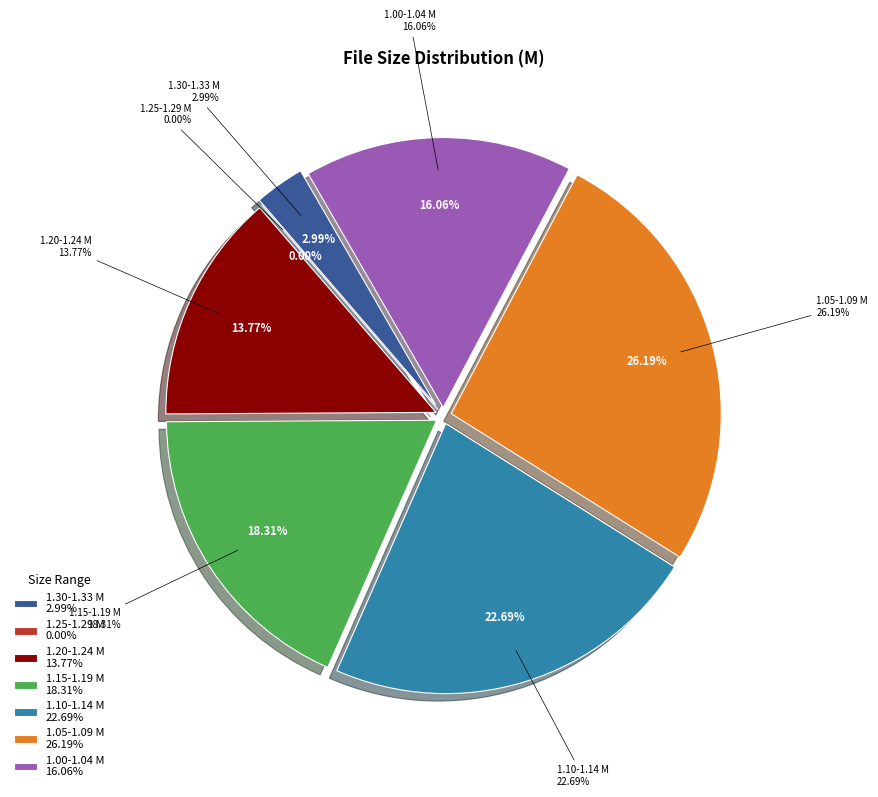

Does any single category account for the majority?

No